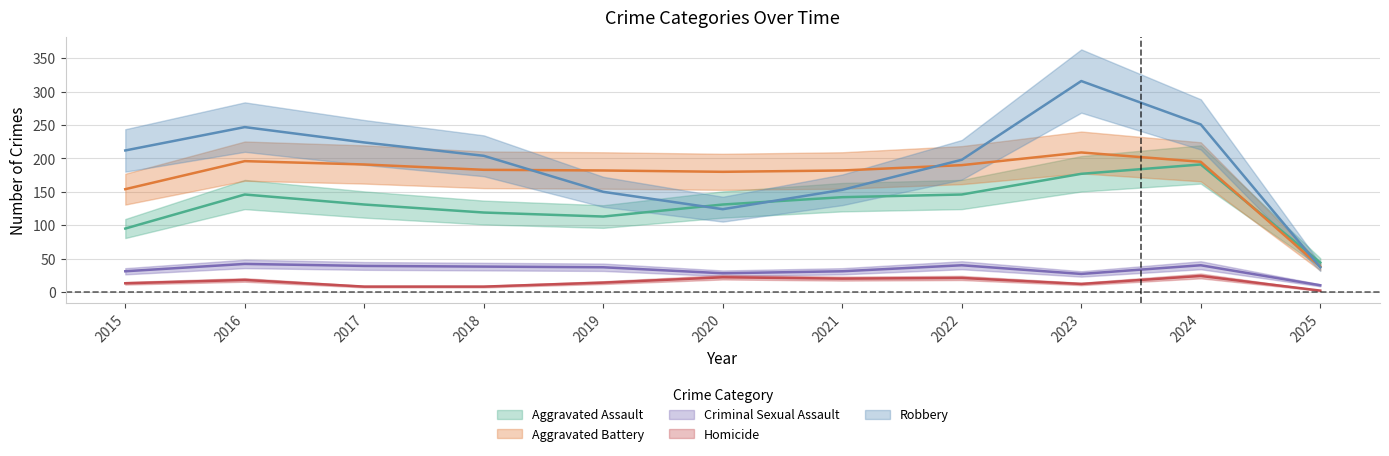

What is the sum of the Aggravated Assault values at 2015 and 2019?

208